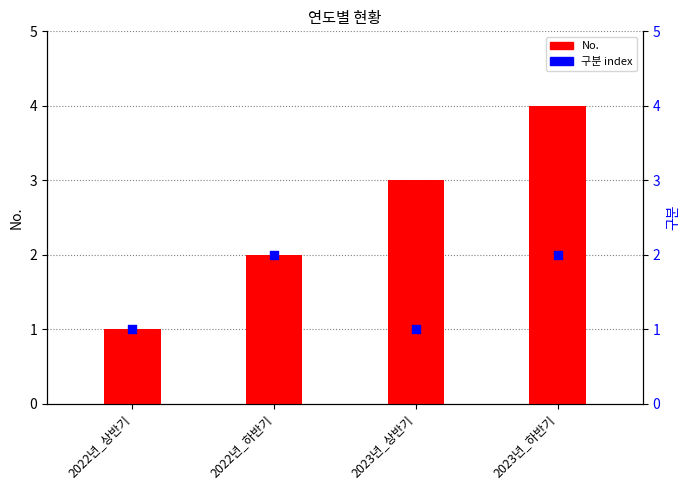

Which series has the largest Y range (max minus min)?

No.